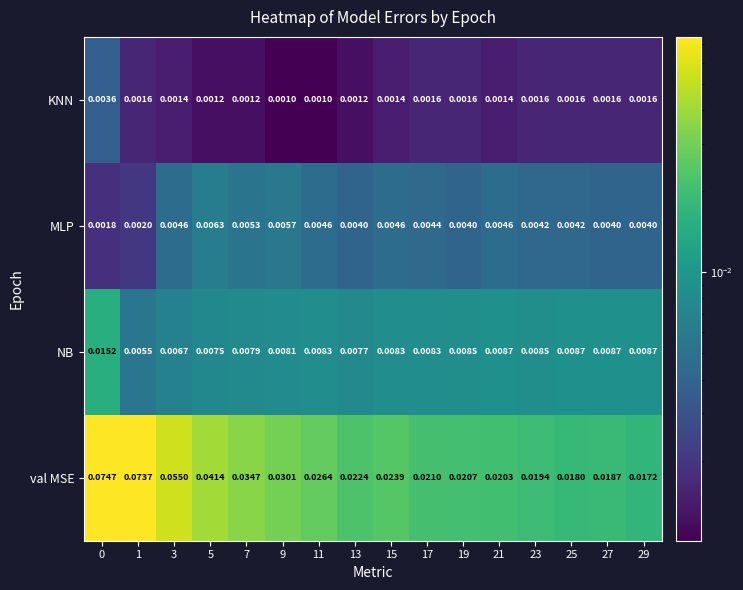

Is the value of KNN at 1 greater than the value of val MSE at 0?

No